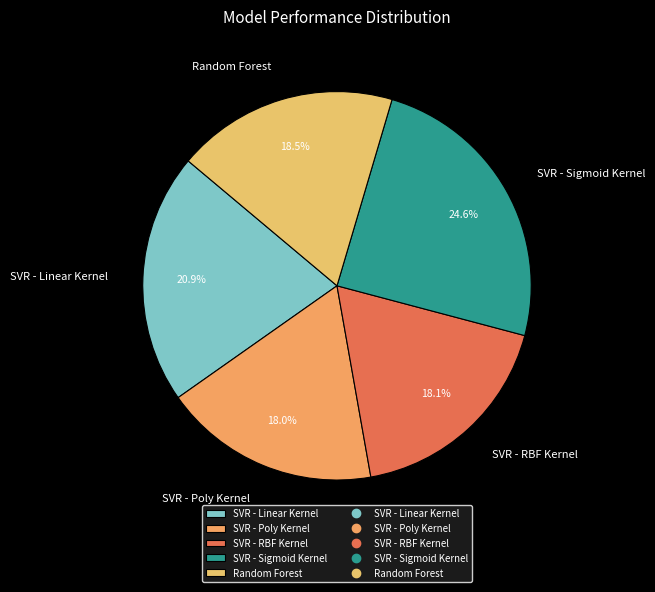

What percentage is NOT represented by SVR - Linear Kernel?

79.1%